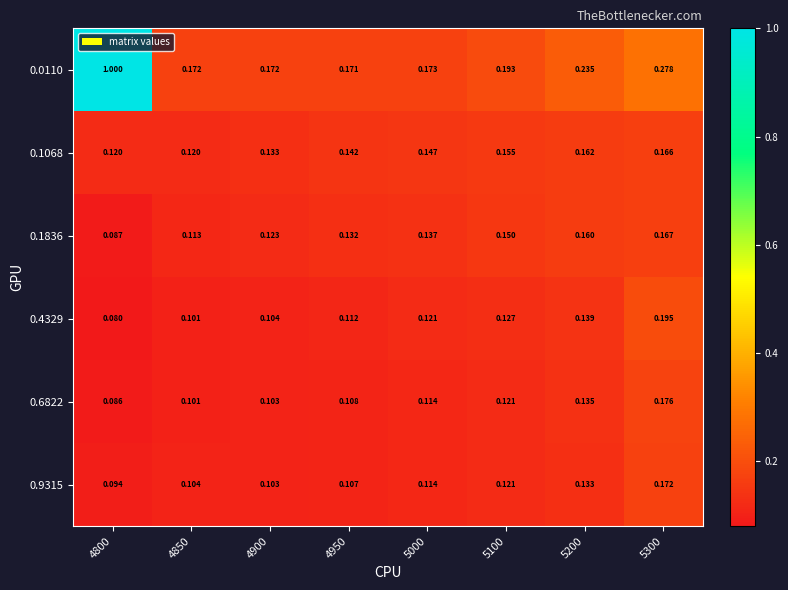

Is the value of 0.6822 at 5100 greater than the value of 0.0110 at 4800?

No